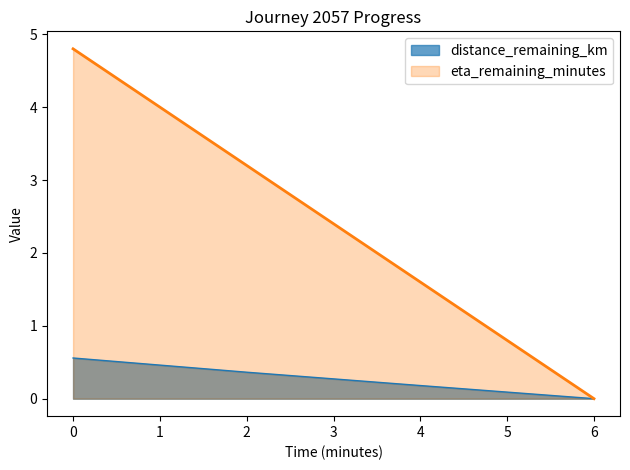

What is the sum of all distance_remaining_km values?

1.1